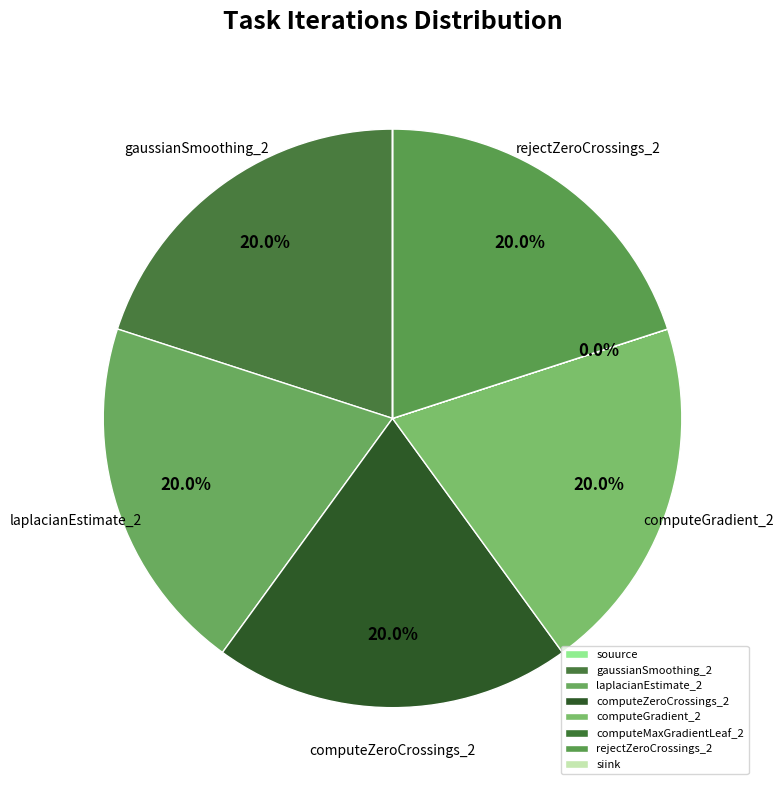

Is computeMaxGradientLeaf_2 the majority of the pie?

No